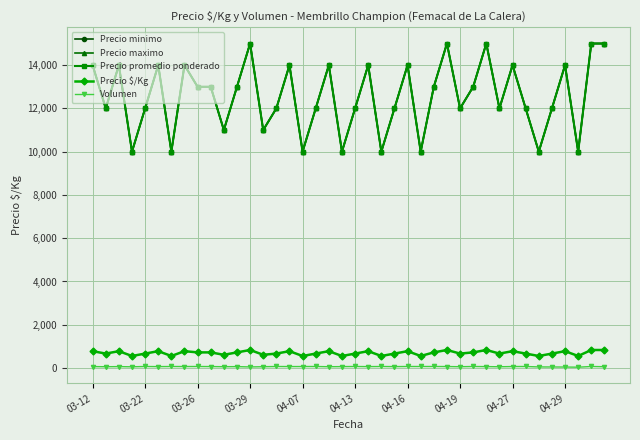

Count the number of data series in this chart.

5